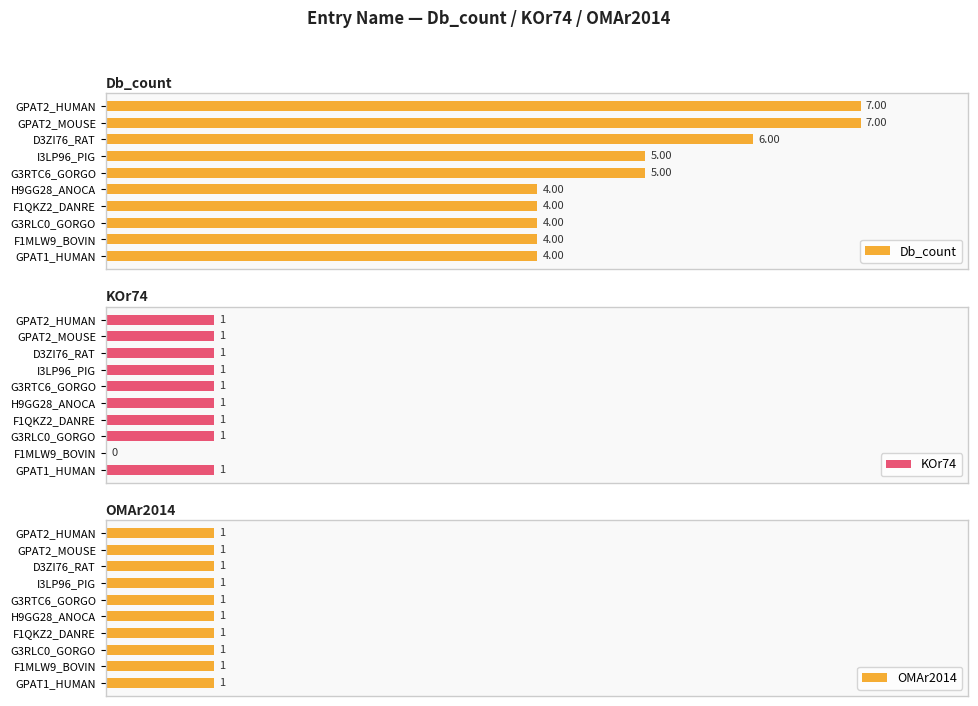

Is it true that Db_count equals 1.7 at 8?

False